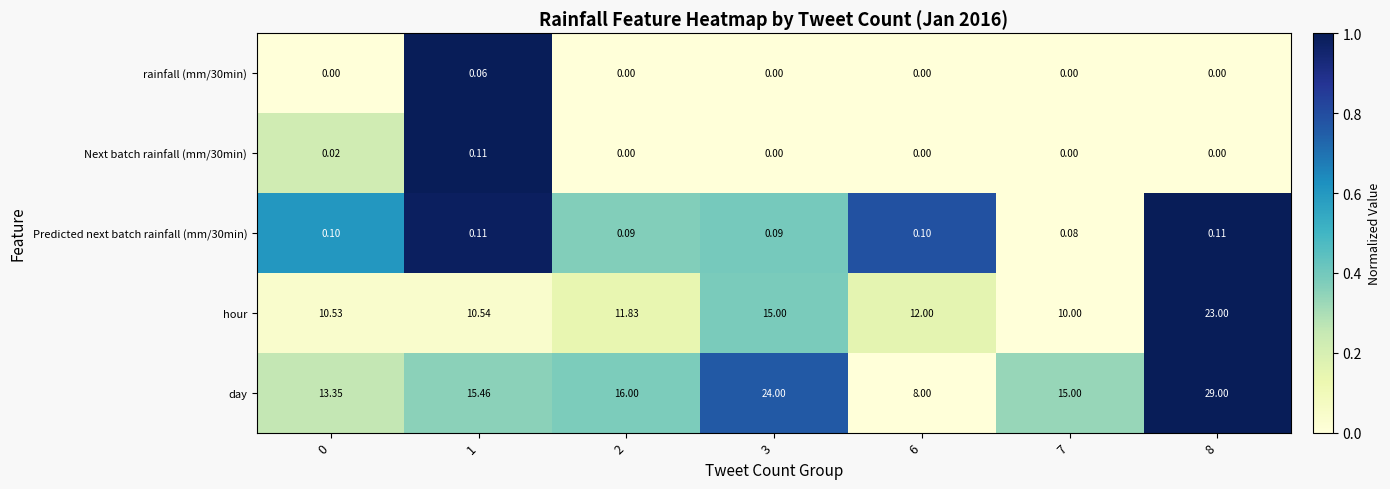

Between 7 and 8, which series saw the biggest shift?

day